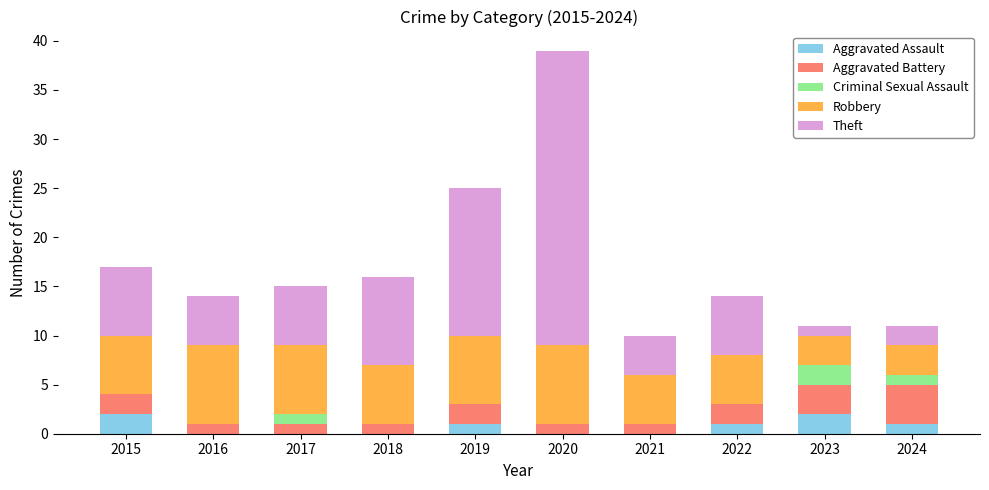

What is the sum of all Aggravated Assault values?

7